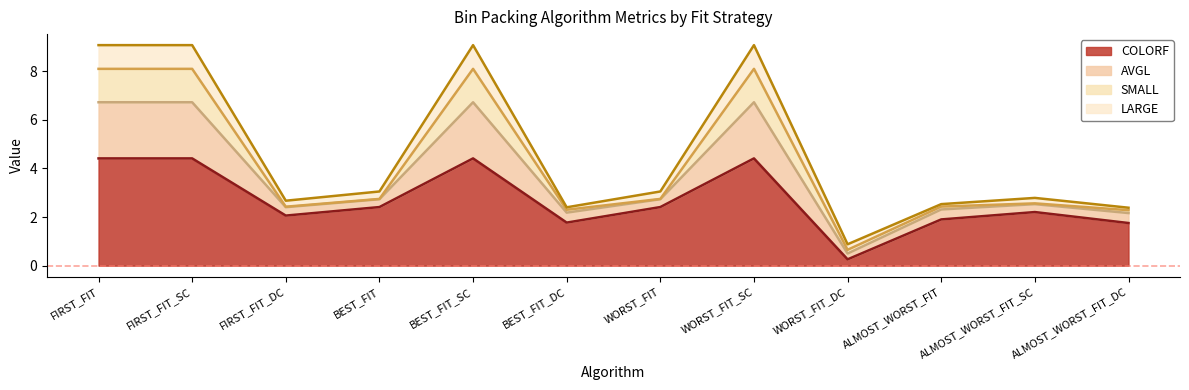

What is the value of the COLORF point at the 3rd from the left?

2.1